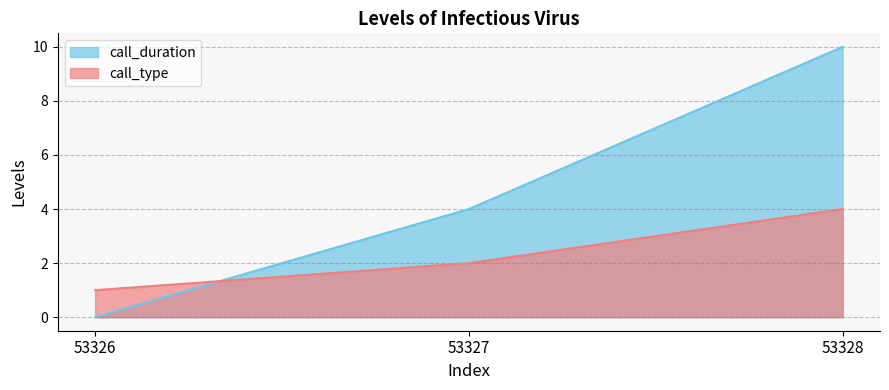

What is the value of the call_duration point at the 3rd from the left?

10